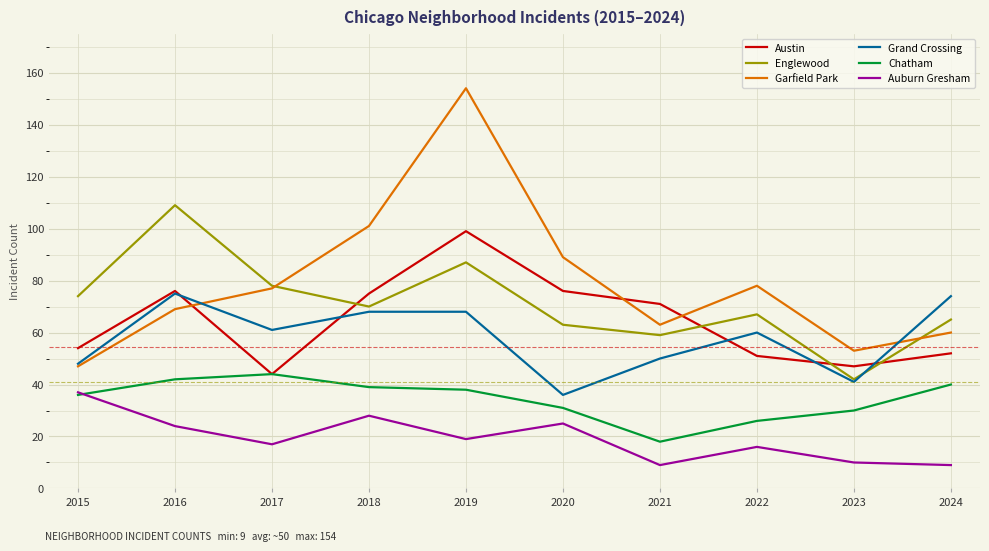

True or false: Chatham and Garfield Park intersect in this chart.

False